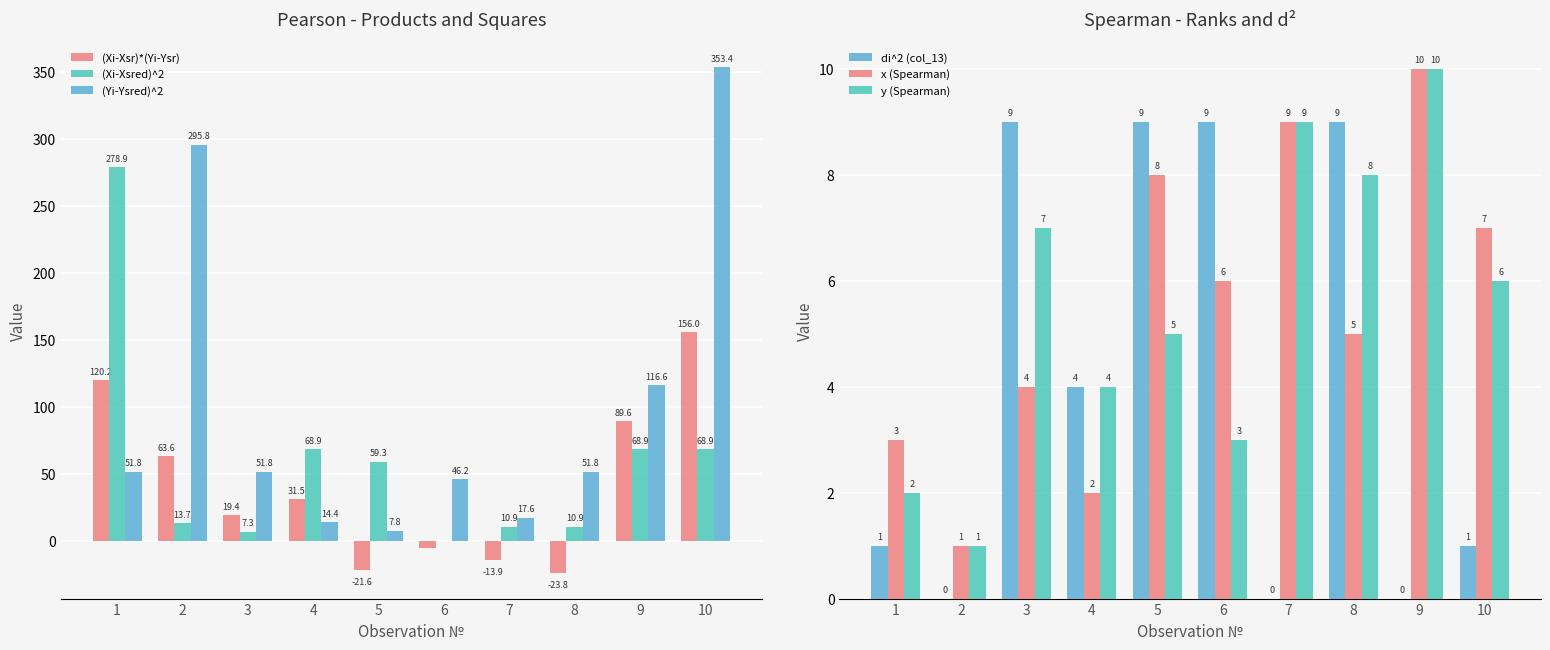

What is the difference between the second highest and second lowest values in the (Xi-Xsred)^2 series?

61.6